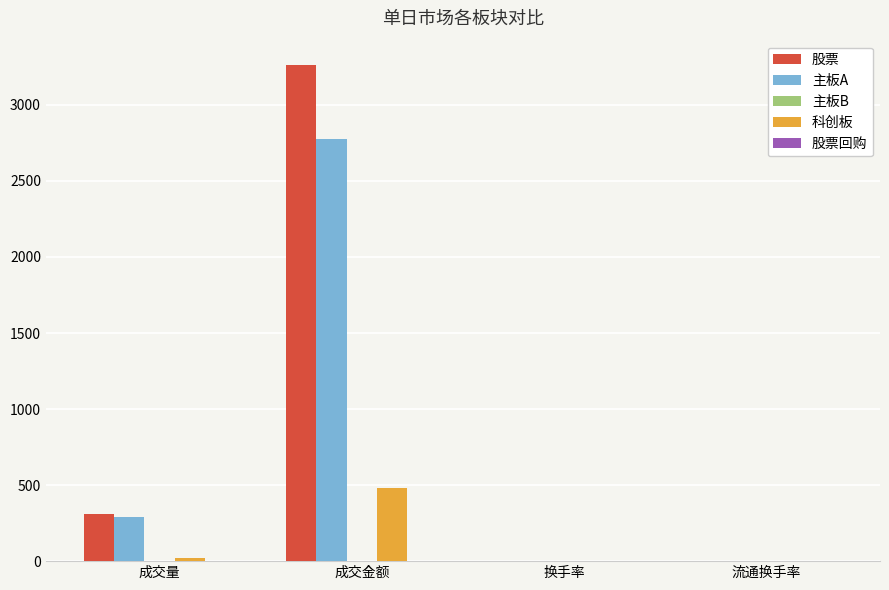

The 主板A series shows 411.2 at 成交量. True or false?

False